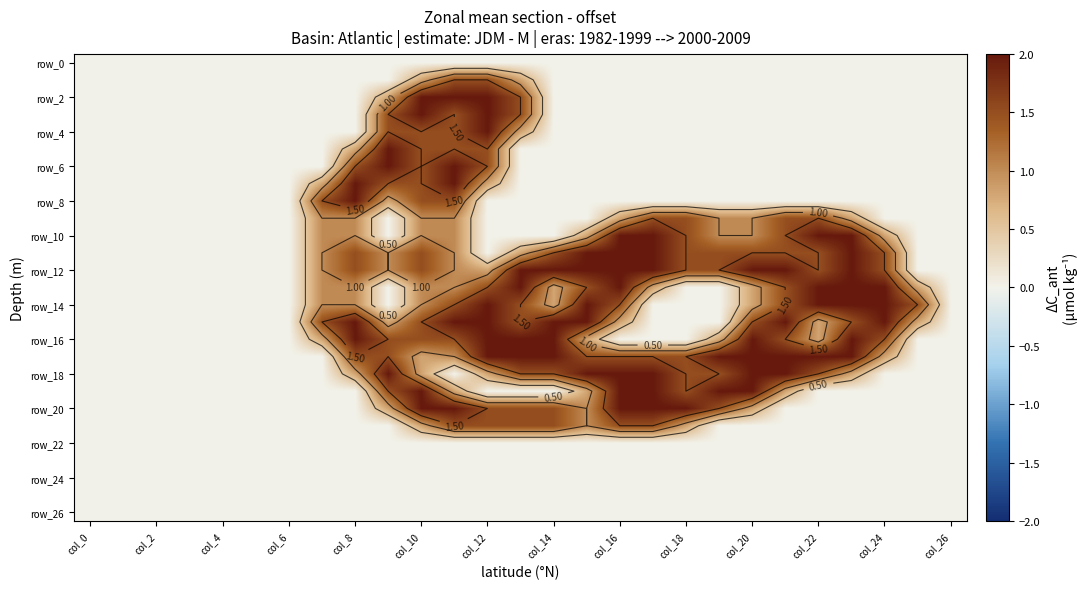

Count the number of data series in this chart.

27